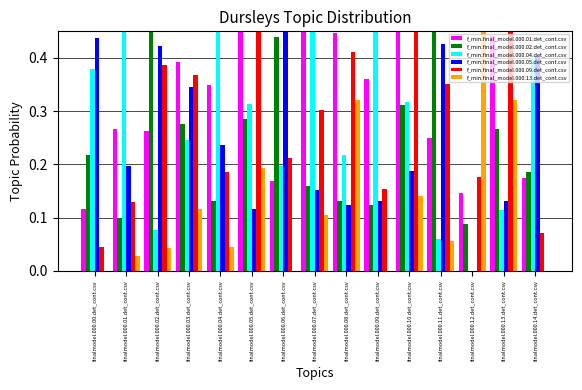

What value does the f_min.final_model.000.01.det_cont.csv series have at finalmodel.000.03.det_cont.csv?

0.4